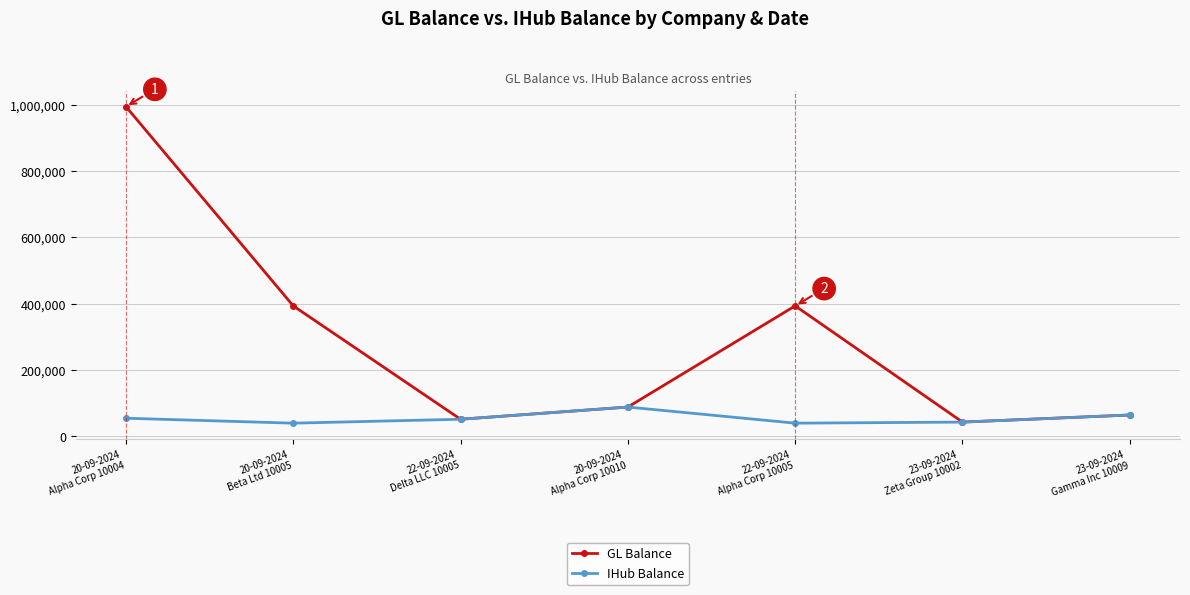

Is the value of IHub Balance at 23-09-2024
Zeta Group 10002 greater than the value of GL Balance at 20-09-2024
Alpha Corp 10010?

No